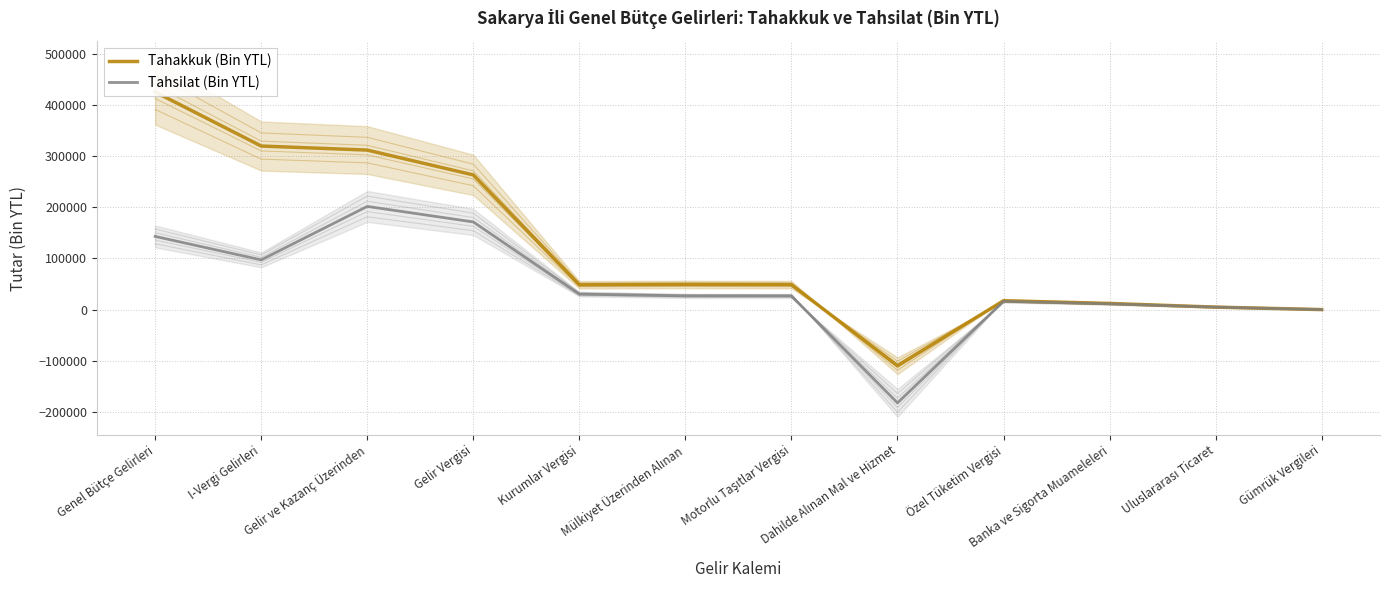

What is the smallest value displayed?

-182227